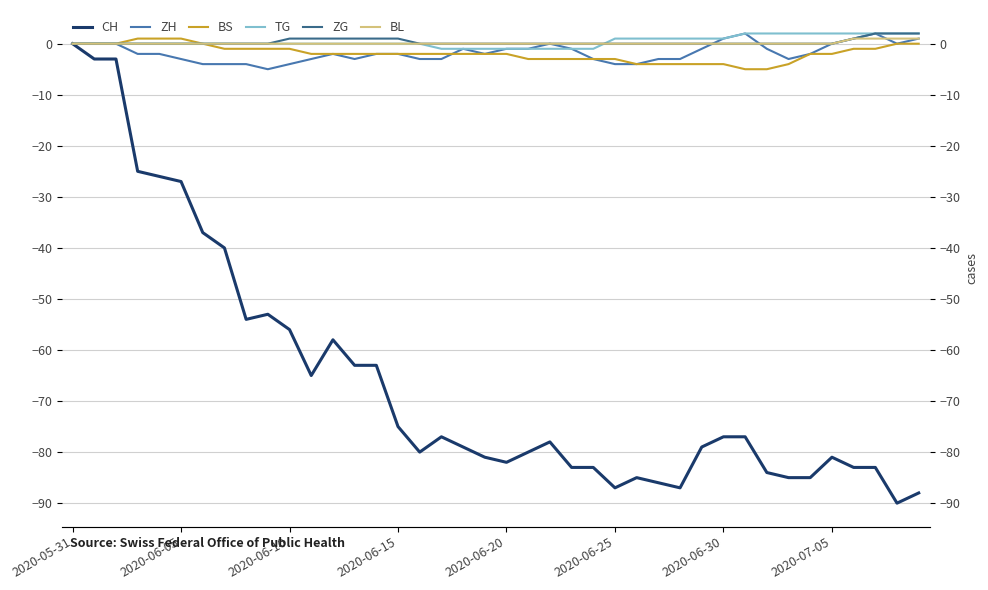

How many values in the BL series exceed 0?

4